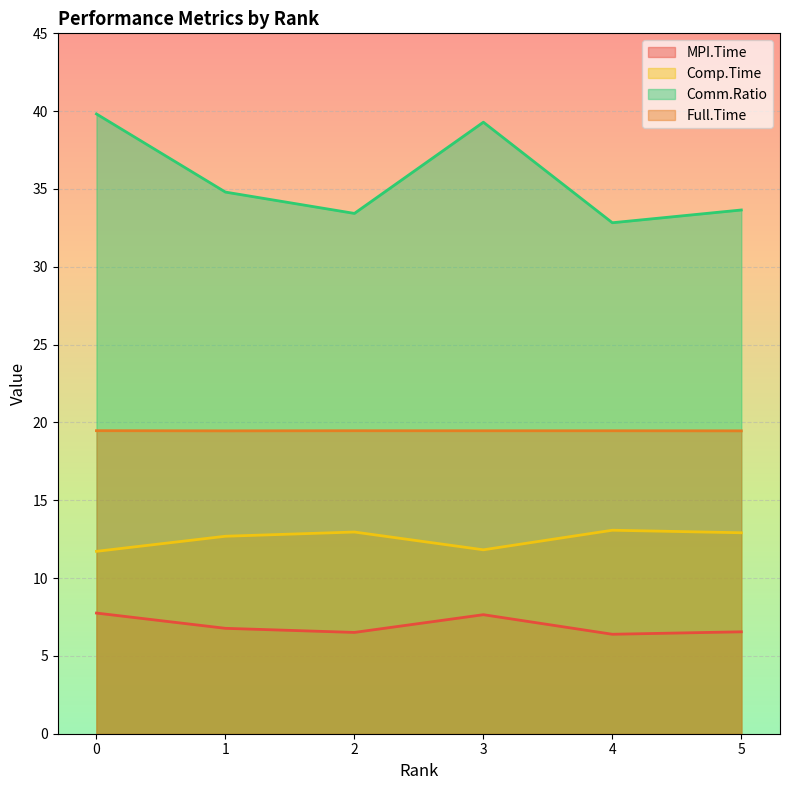

Which series changed the most between 2 and 5?

Comm.Ratio